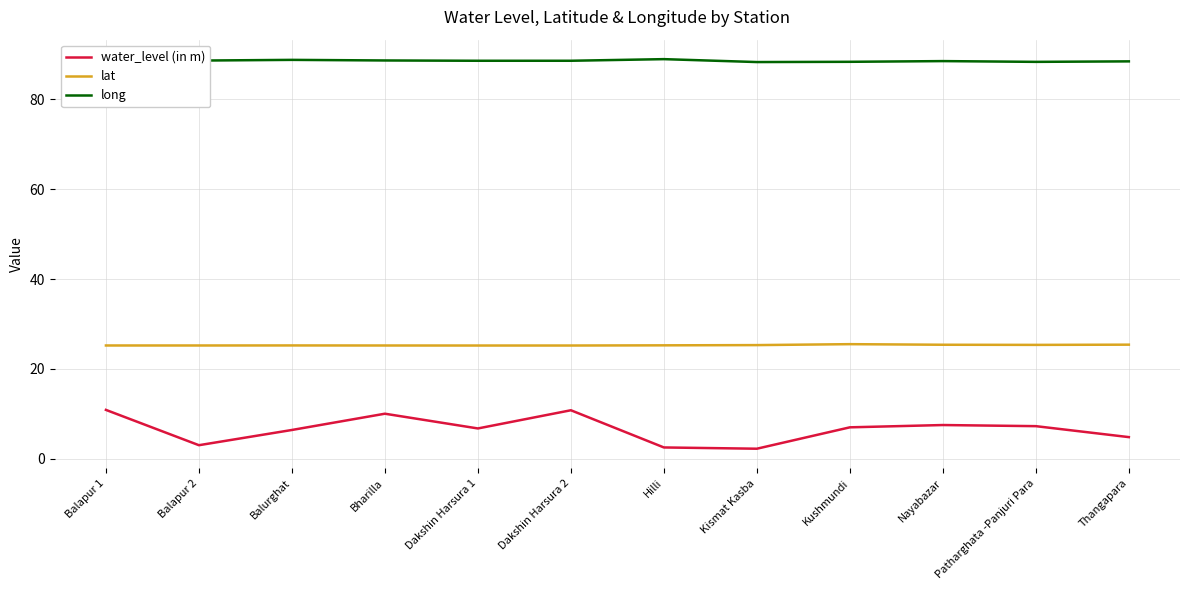

The water_level (in m) series shows 14.9 at Bharilla. True or false?

False